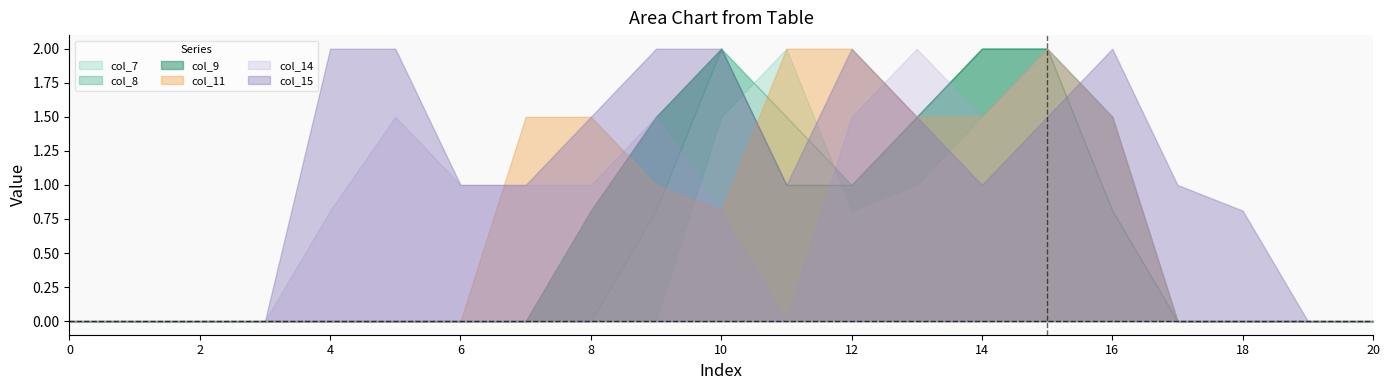

Rank the series at 16 from highest to lowest value.

col_15, col_7, col_8, col_11, col_14, col_9